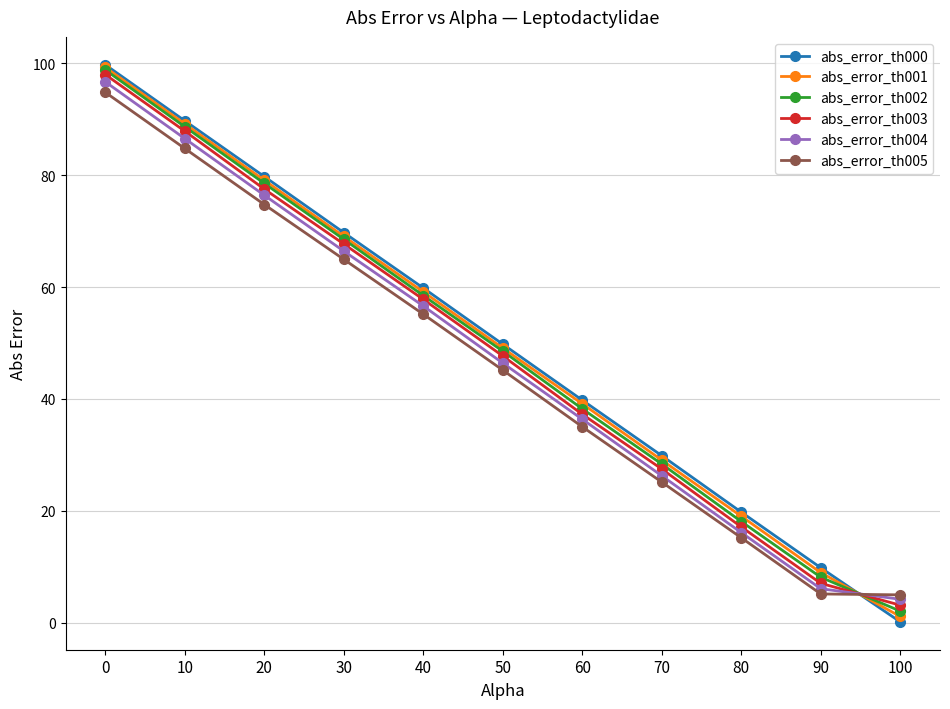

Where do abs_error_th004 and abs_error_th000 first cross each other?

90 and 100